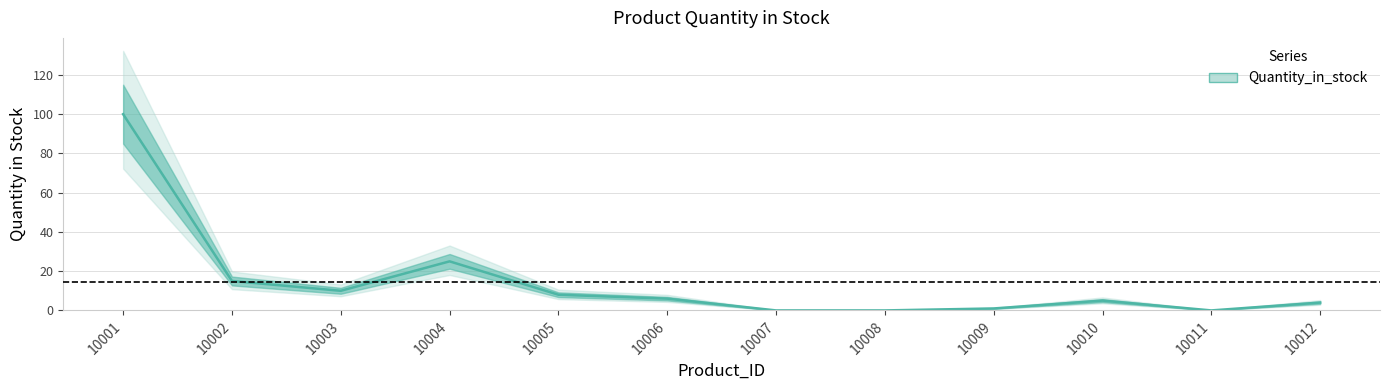

How many values exceed 6?

5